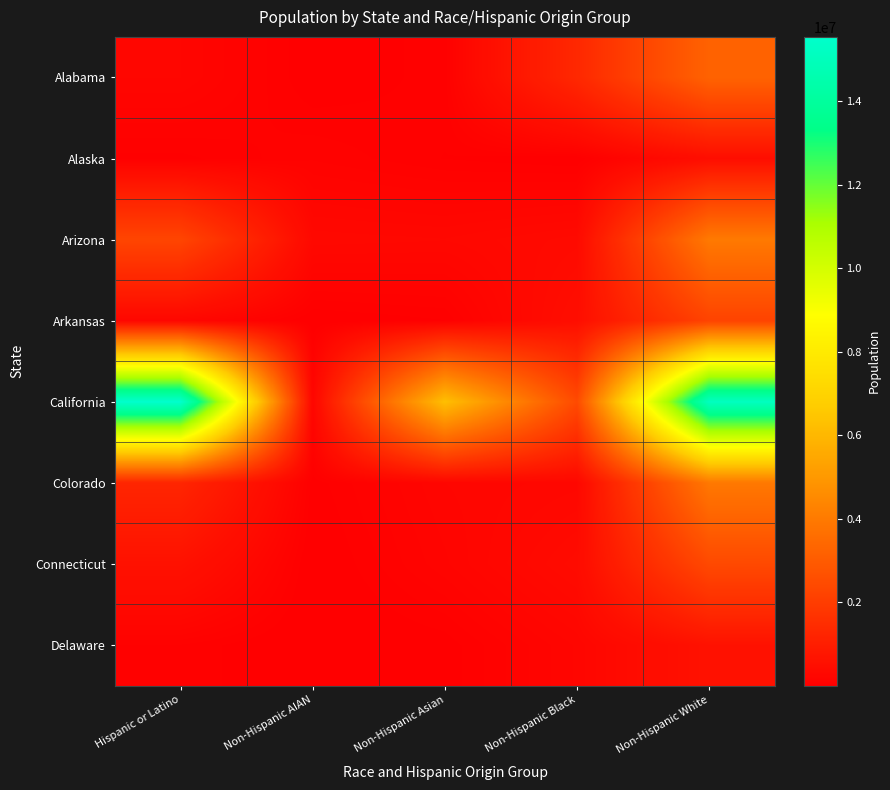

Reading right to left, what are all the values shown in this chart?

Alabama: Non-Hispanic White=3239940	Non-Hispanic Black=1321149	Non-Hispanic Asian=79457	Non-Hispanic AIAN=30144	Hispanic or Latino=217181
Alaska: Non-Hispanic White=468607	Non-Hispanic Black=32613	Non-Hispanic Asian=62592	Non-Hispanic AIAN=120338	Hispanic or Latino=53288
Arizona: Non-Hispanic White=3977245	Non-Hispanic Black=353248	Non-Hispanic Asian=278501	Non-Hispanic AIAN=296309	Hispanic or Latino=2266343
Arkansas: Non-Hispanic White=2212187	Non-Hispanic Black=481001	Non-Hispanic Asian=61834	Non-Hispanic AIAN=25616	Hispanic or Latino=233187
California: Non-Hispanic White=15115515	Non-Hispanic Black=2446372	Non-Hispanic Asian=6247617	Non-Hispanic AIAN=207399	Hispanic or Latino=15540142
Colorado: Non-Hispanic White=3936434	Non-Hispanic Black=264591	Non-Hispanic Asian=215851	Non-Hispanic AIAN=43571	Hispanic or Latino=1235117
Connecticut: Non-Hispanic White=2408190	Non-Hispanic Black=387134	Non-Hispanic Asian=177966	Non-Hispanic AIAN=9566	Hispanic or Latino=589809
Delaware: Non-Hispanic White=609191	Non-Hispanic Black=221211	Non-Hispanic Asian=41298	Non-Hispanic AIAN=3497	Hispanic or Latino=91974